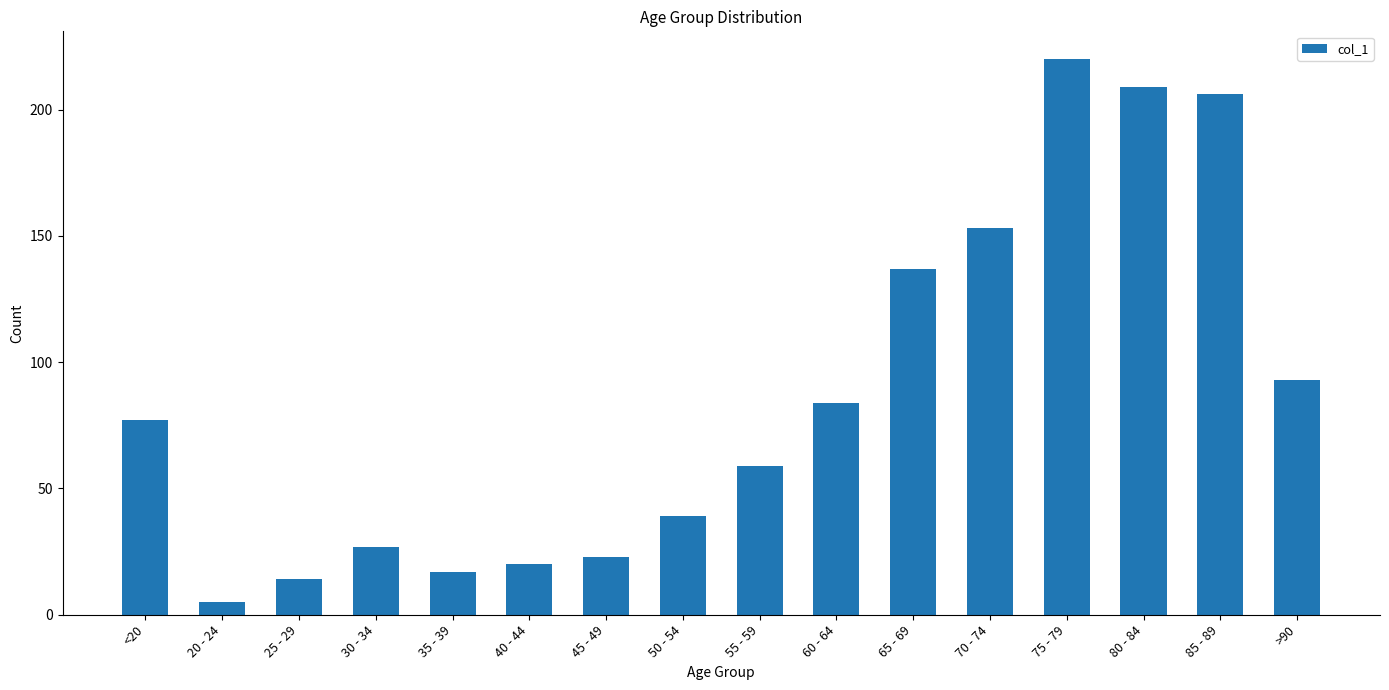

The value at 70 - 74 is 77. True or false?

False